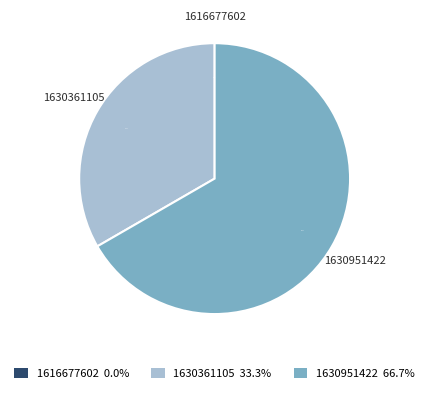

Rank the categories by value from highest to lowest.

1630951422, 1630361105, 1616677602